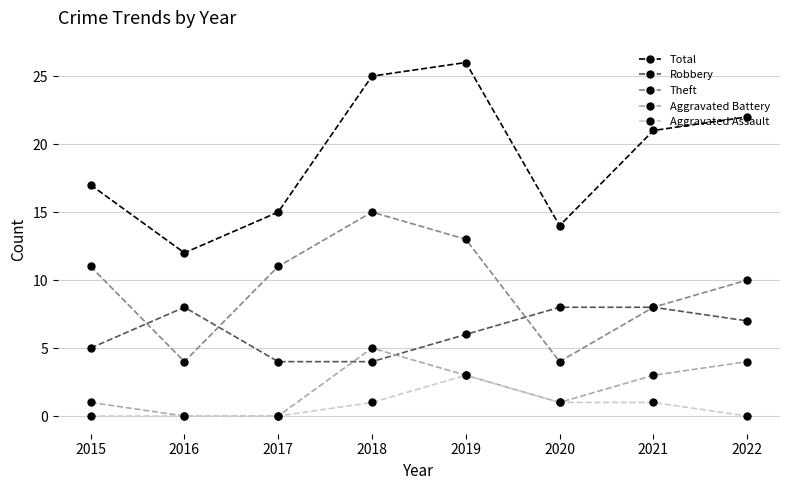

True or false: Total has a value of 22 at 2022.

True